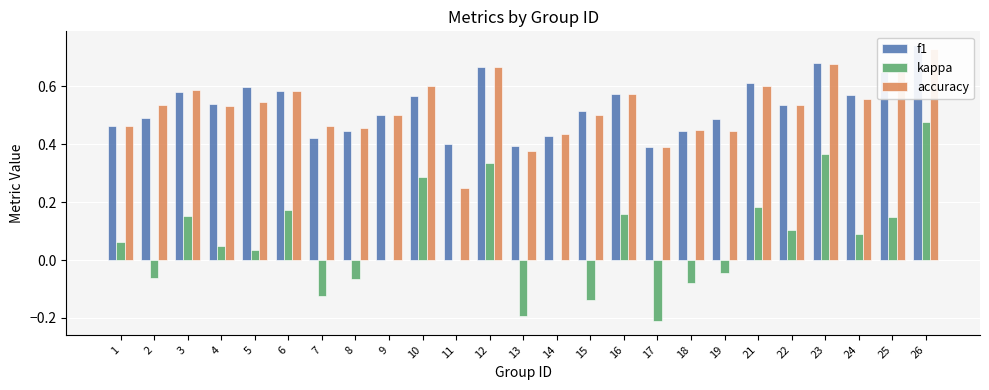

Reading left to right, extract all data points from this chart.

f1: 1=0.5	2=0.5	3=0.6	4=0.5	5=0.6	6=0.6	7=0.4	8=0.4	9=0.5	10=0.6	11=0.4	12=0.7	13=0.4	14=0.4	15=0.5	16=0.6	17=0.4	18=0.4	19=0.5	21=0.6	22=0.5	23=0.7	24=0.6	25=0.6	26=0.7
kappa: 1=0.1	2=-0.1	3=0.2	4=0.0	5=0.0	6=0.2	7=-0.1	8=-0.1	9=0.0	10=0.3	11=0.0	12=0.3	13=-0.2	14=0.0	15=-0.1	16=0.2	17=-0.2	18=-0.1	19=-0.0	21=0.2	22=0.1	23=0.4	24=0.1	25=0.1	26=0.5
accuracy: 1=0.5	2=0.5	3=0.6	4=0.5	5=0.5	6=0.6	7=0.5	8=0.5	9=0.5	10=0.6	11=0.2	12=0.7	13=0.4	14=0.4	15=0.5	16=0.6	17=0.4	18=0.5	19=0.4	21=0.6	22=0.5	23=0.7	24=0.6	25=0.6	26=0.7